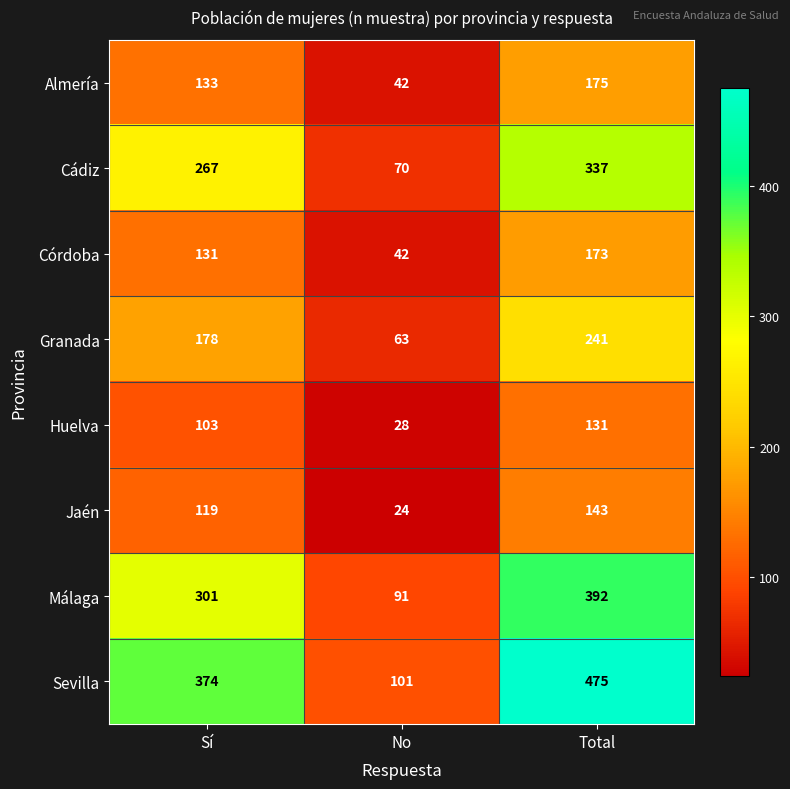

Count the number of data series in this chart.

8